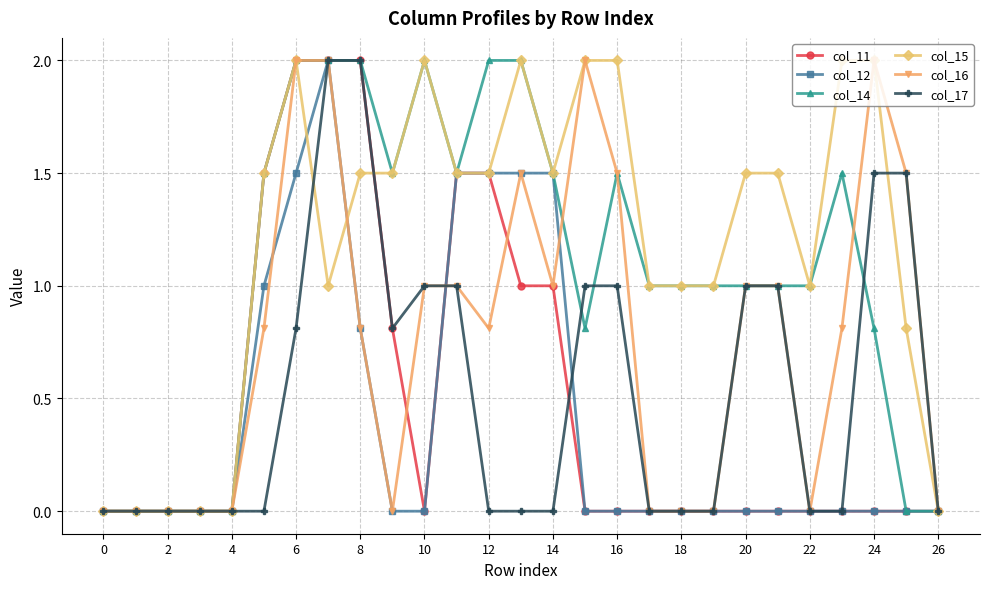

What is the maximum value shown in the chart?

2.0